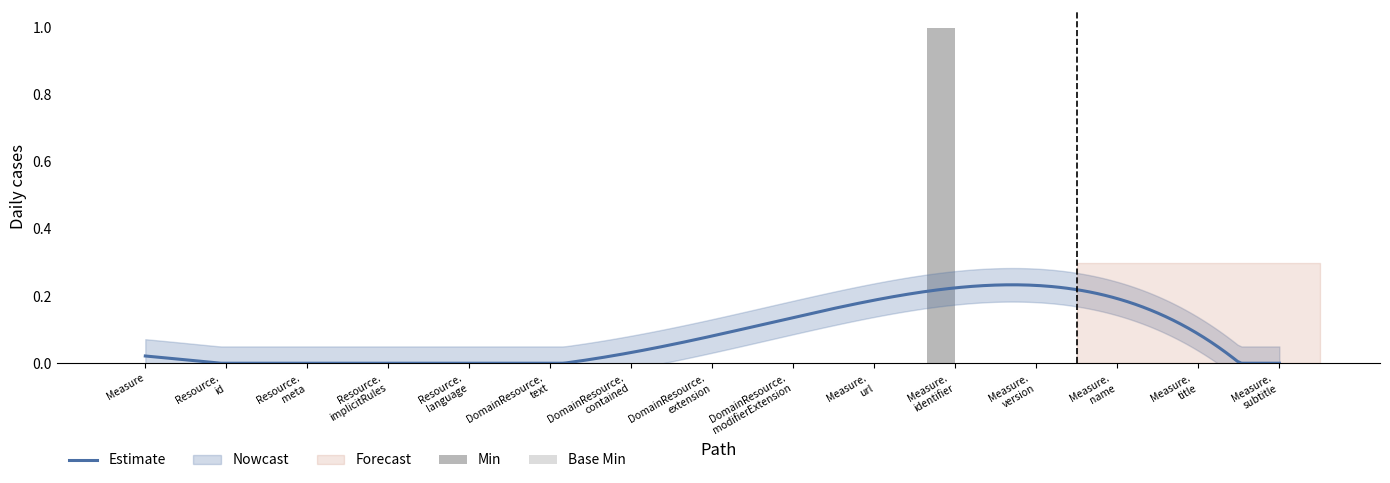

Does the chart contain stacked bars?

No